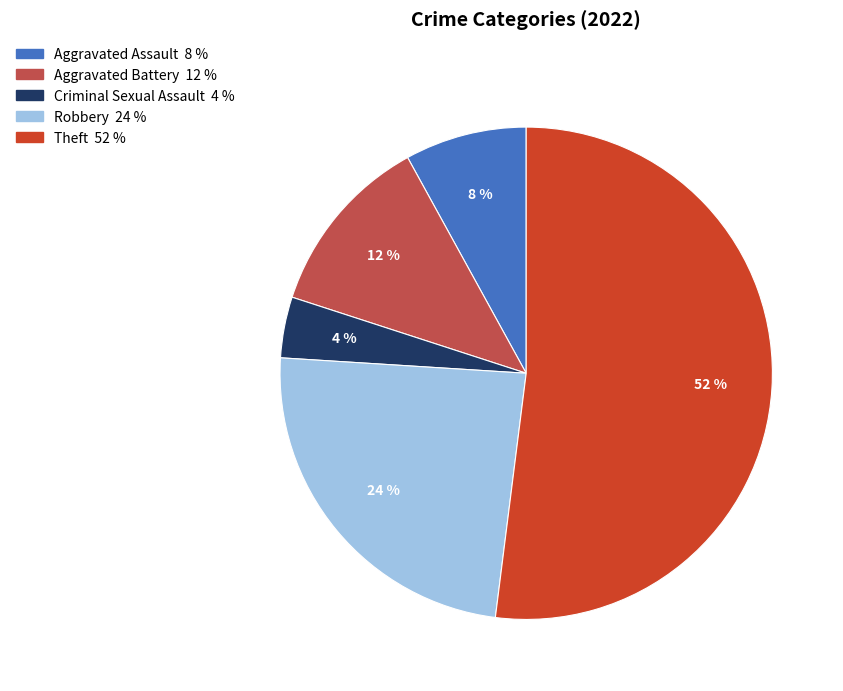

To the nearest percent, what is the difference between the largest and smallest slice percentages?

48%